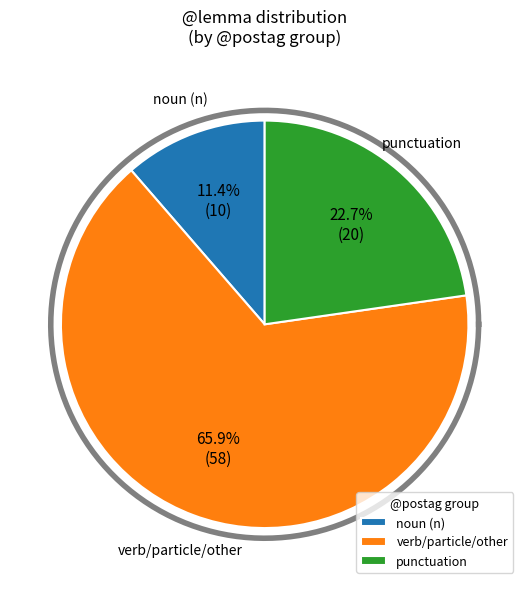

Is it true that punc is 4% of the pie?

False